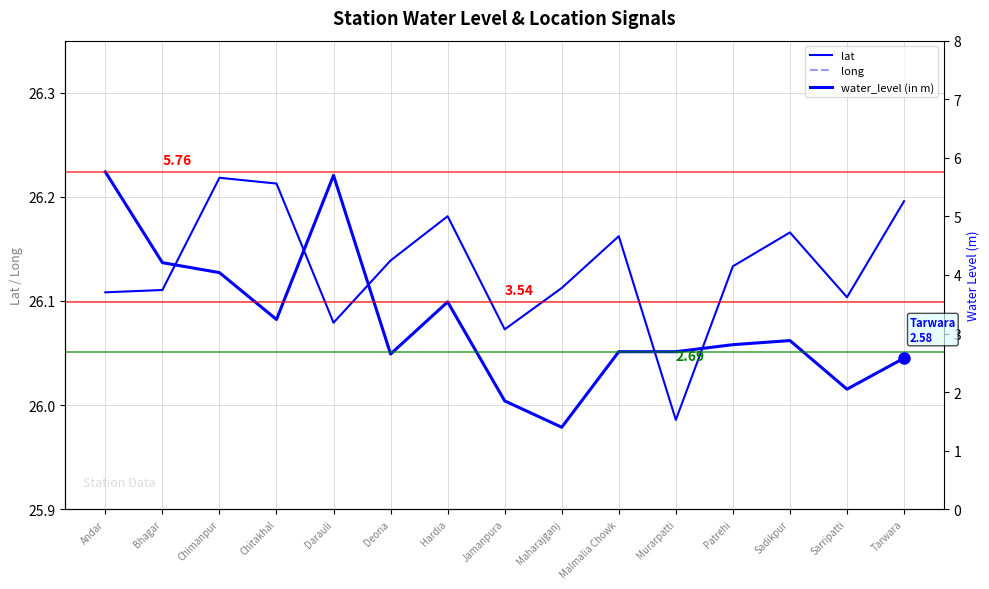

Does the chart display data point markers on the line(s)?

No